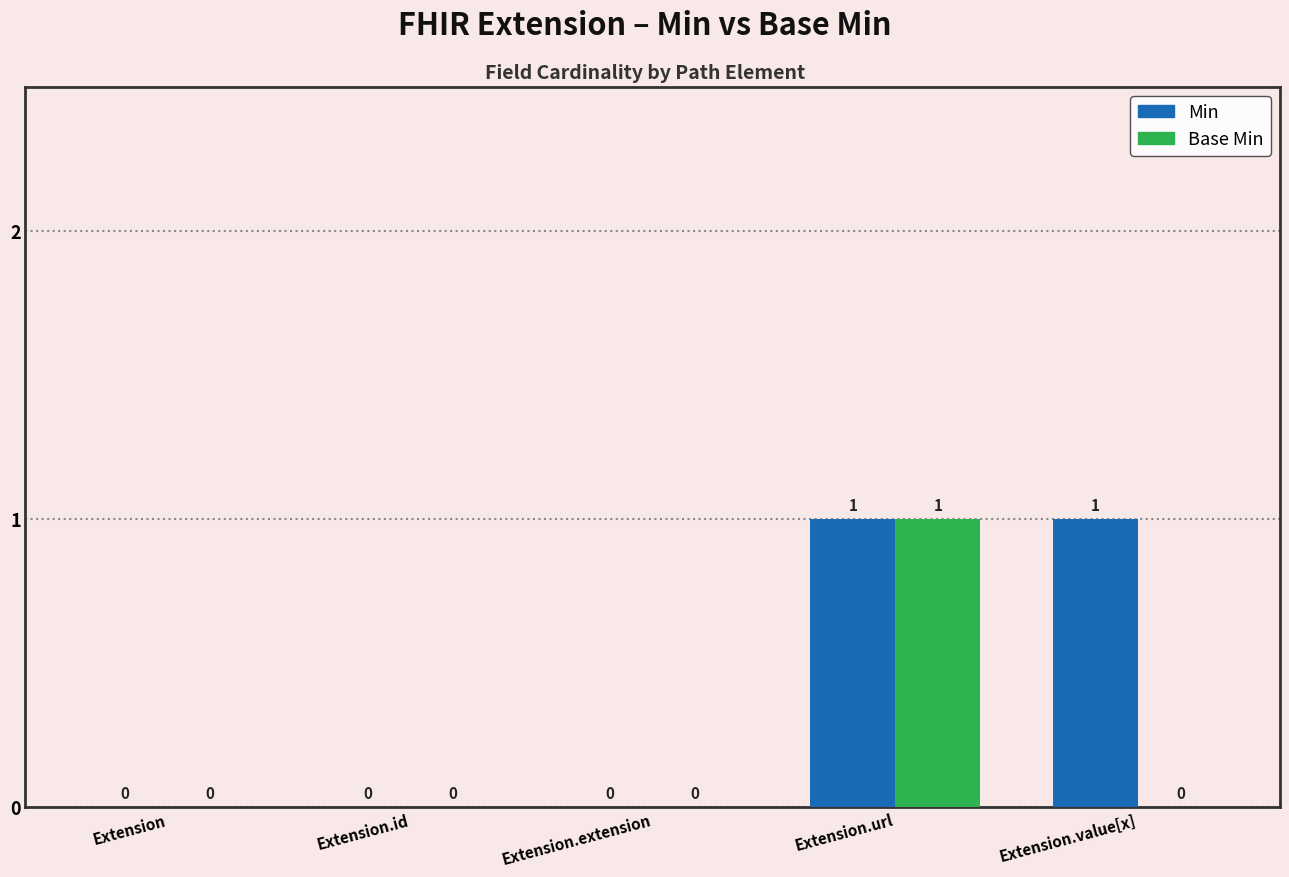

Which series has the largest total across all categories?

Min